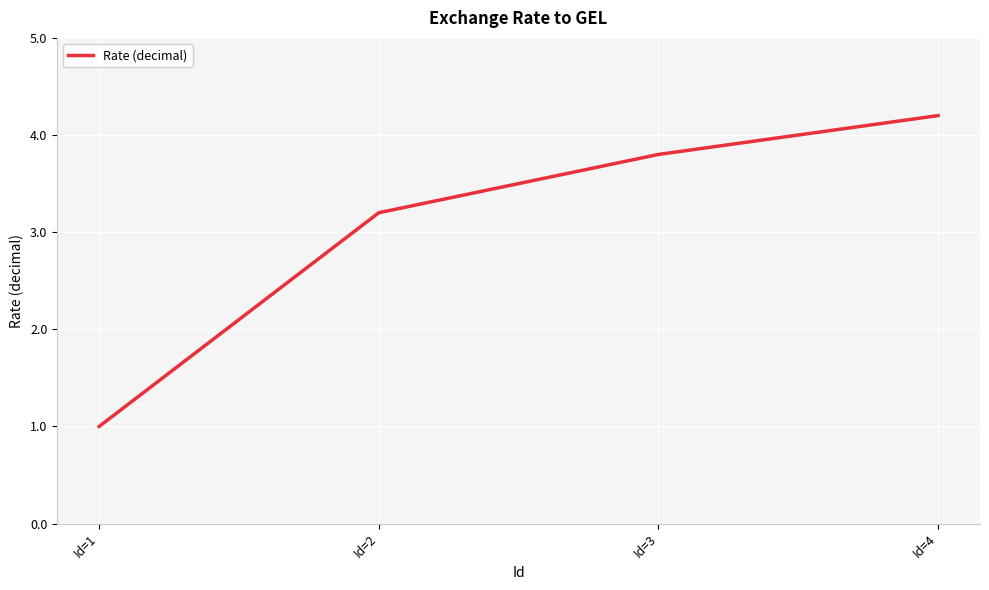

Reading left to right, transcribe all the data shown in this chart.

Id=1=1.0	Id=2=3.2	Id=3=3.8	Id=4=4.2